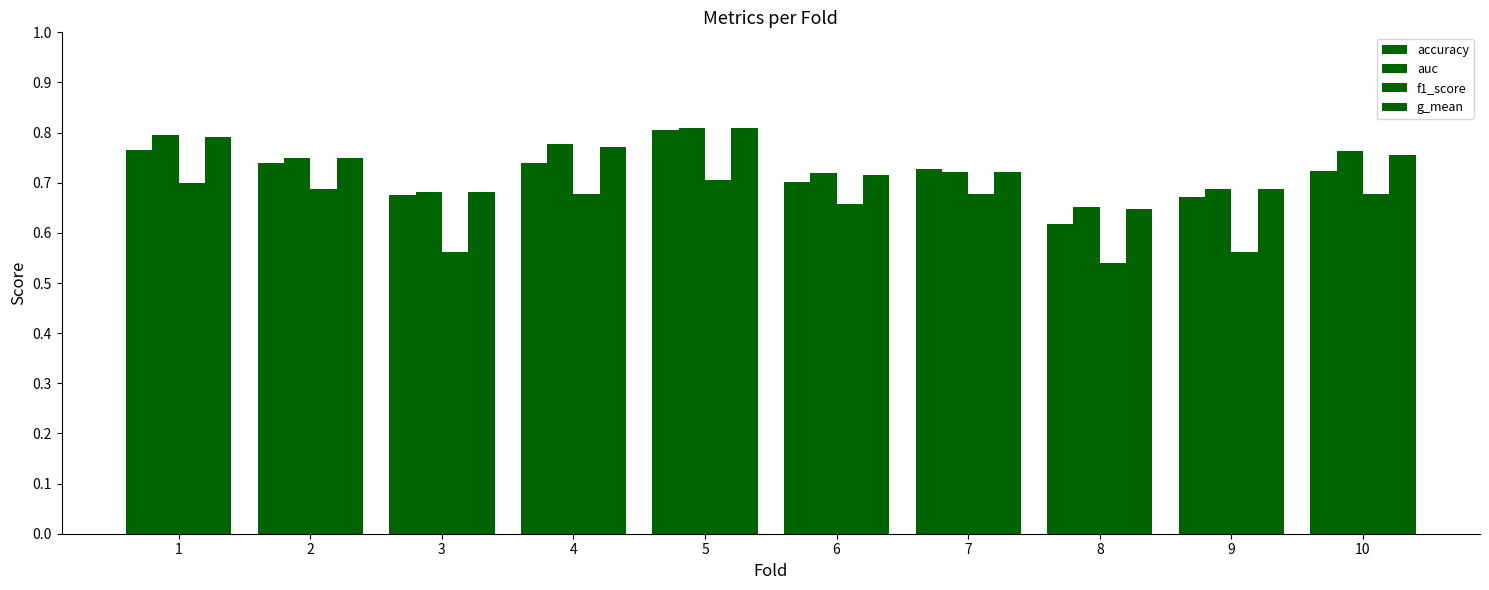

What value does the accuracy series have at 4?

0.7